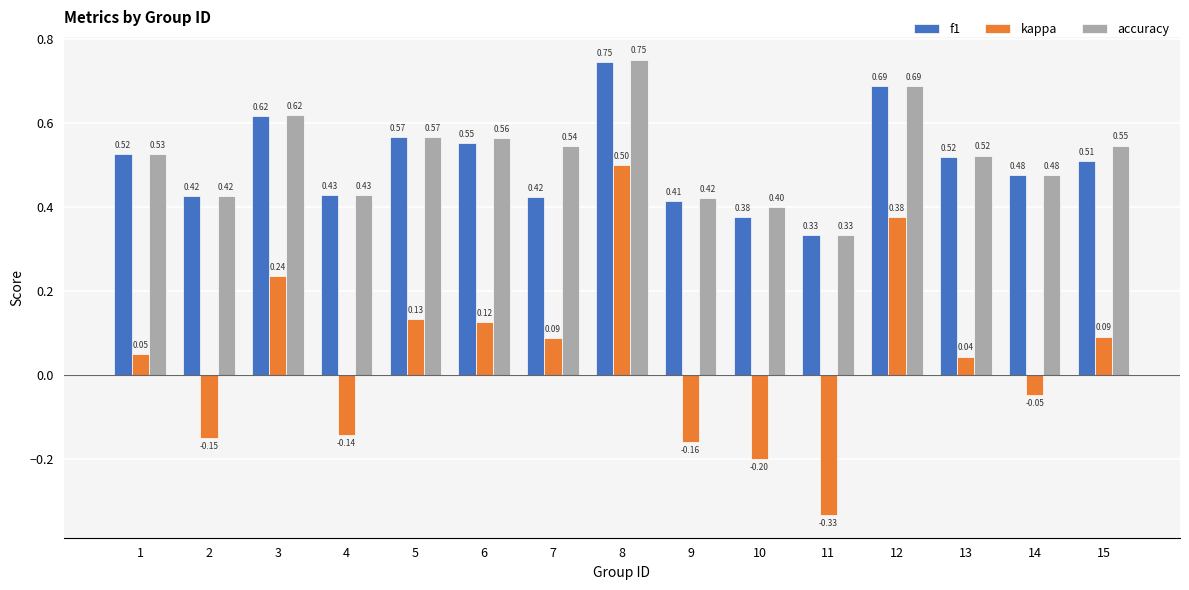

The accuracy series shows 0.6 at 2. True or false?

False